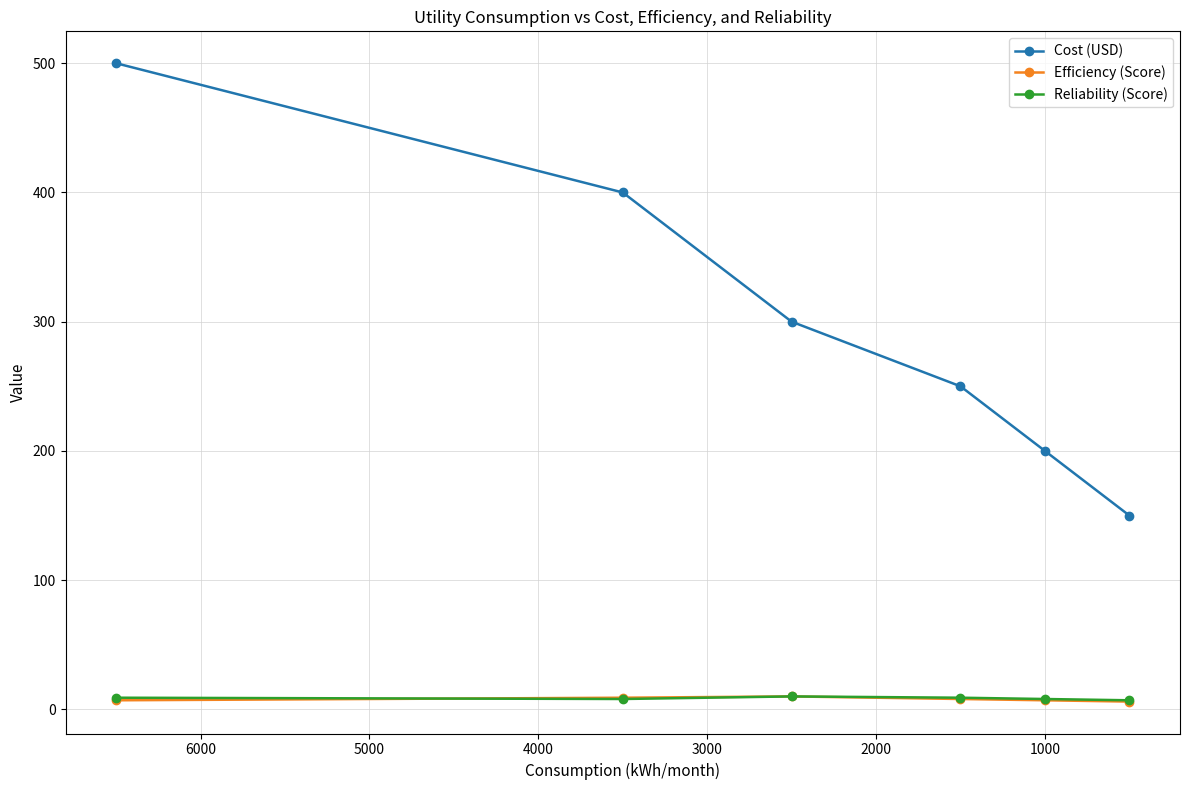

What is the maximum value shown in the chart?

500